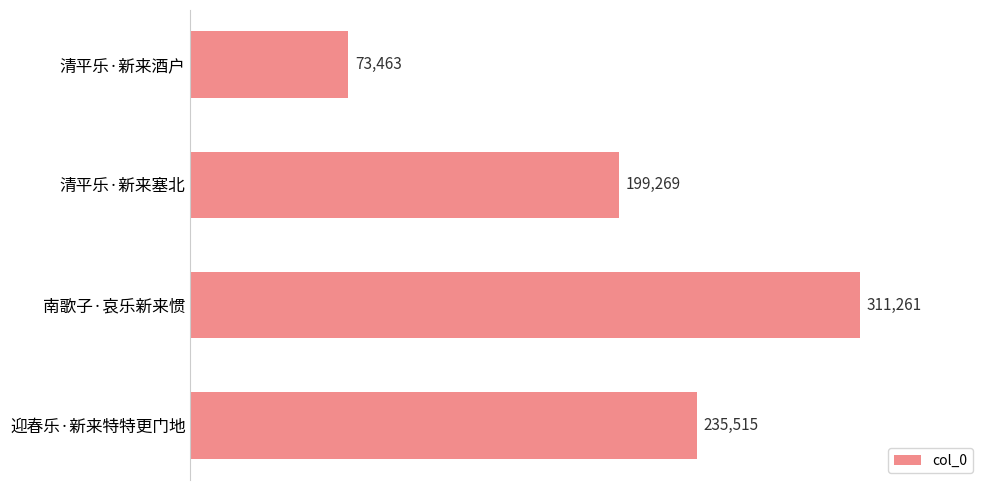

Reading bottom to top, transcribe all the data shown in this chart.

235515	311261	199269	73463